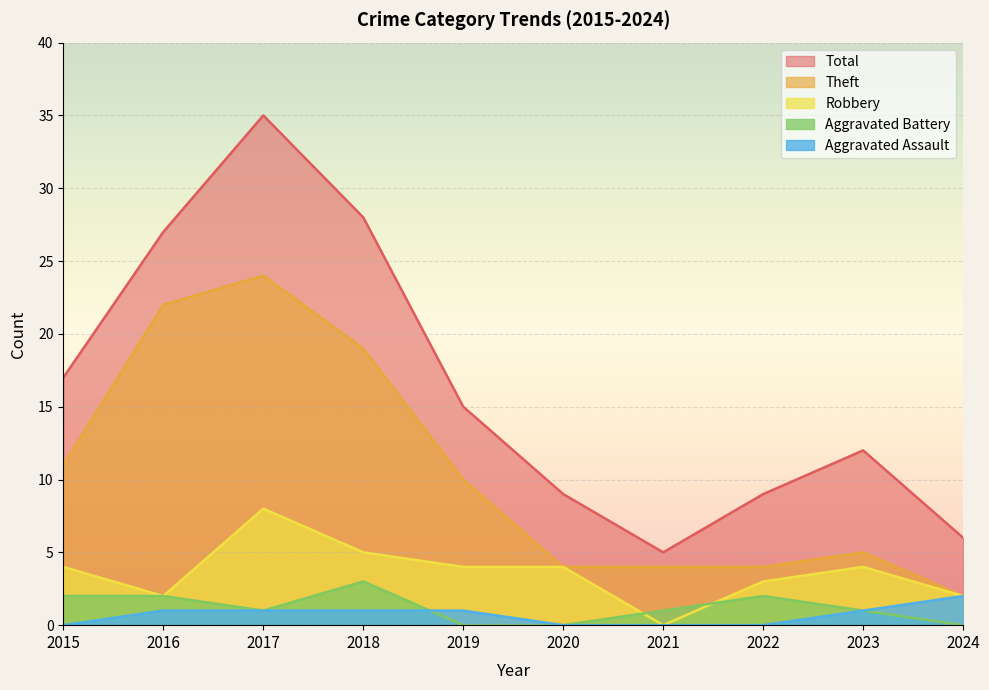

Reading left to right, list all the values displayed in this chart.

Robbery: 4	2	8	5	4	4	0	3	4	2
Theft: 11	22	24	19	10	4	4	4	5	2
Aggravated Battery: 2	2	1	3	0	0	1	2	1	0
Aggravated Assault: 0	1	1	1	1	0	0	0	1	2
Total: 17	27	35	28	15	9	5	9	12	6